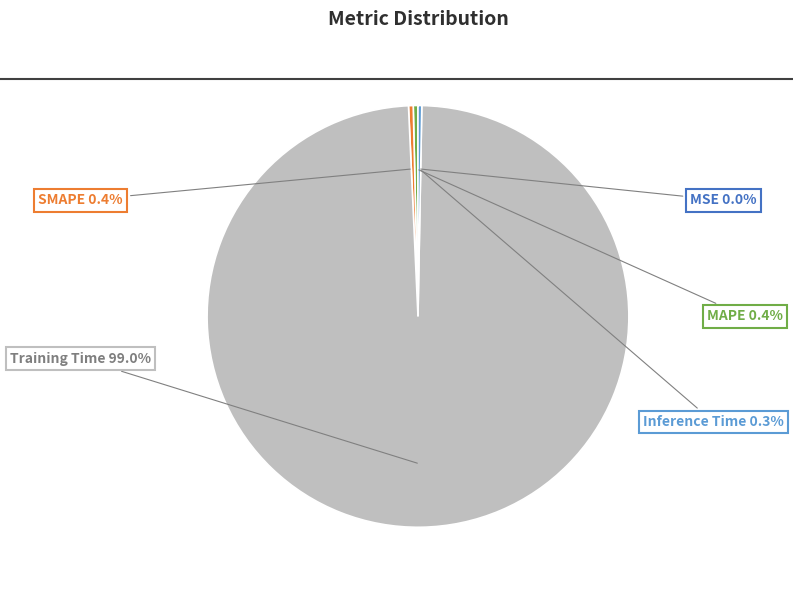

Which slice is the largest?

Training Time